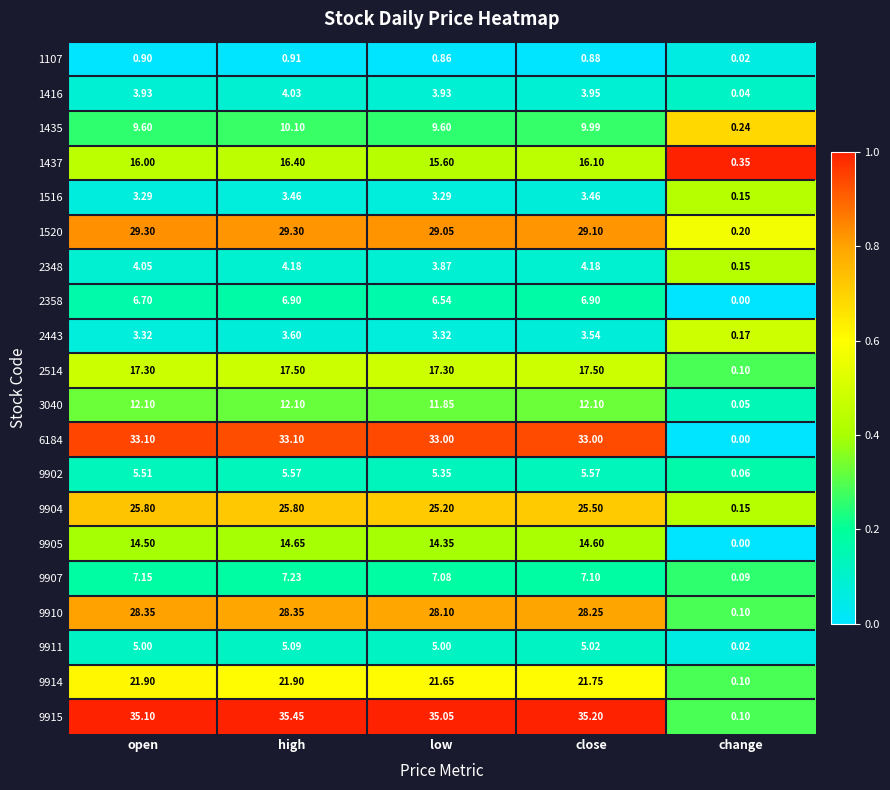

At which label is 2348 closest to 2?

change